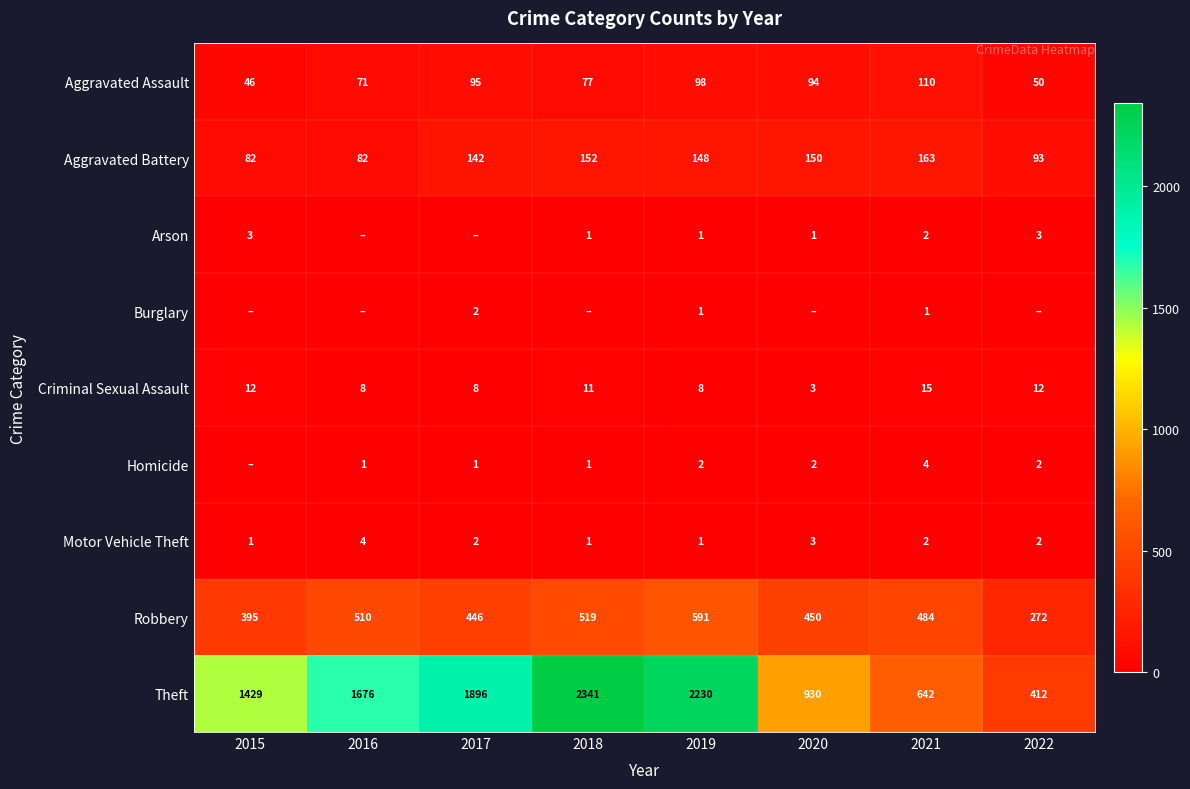

What is the spread (max minus min) of values at 2021?

641